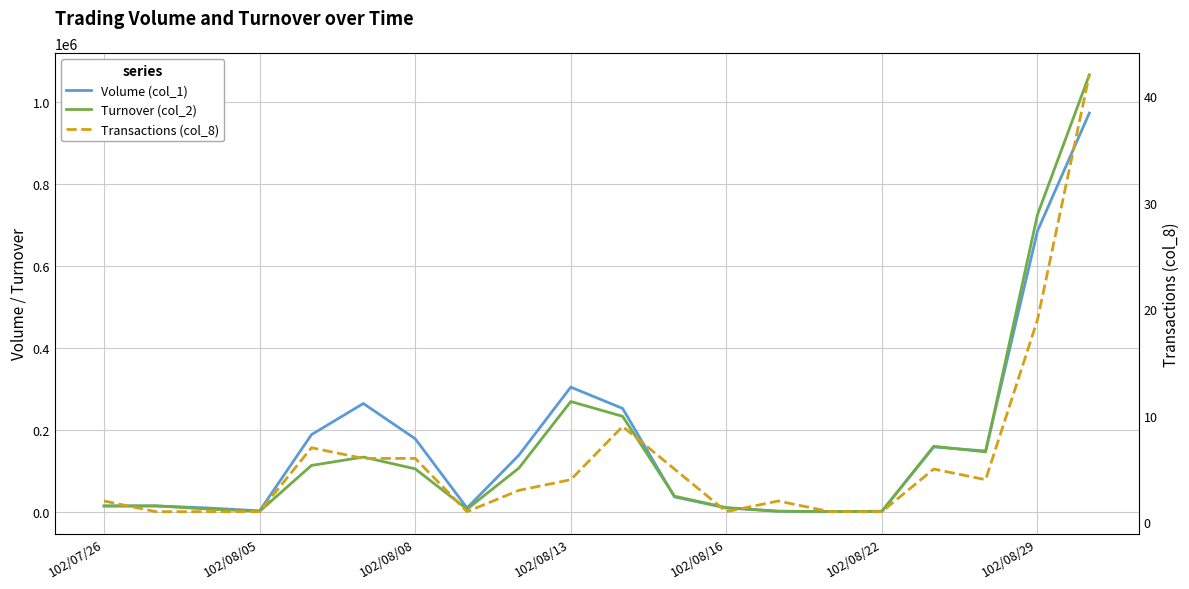

Reading left to right, what are all the values shown in this chart?

Volume (col_1): 15000	15000	10000	3000	189000	265000	179000	10000	139000	305000	253000	37000	10000	2000	1000	2000	159000	149000	686000	974000
Turnover (col_2): 14750	15150	7500	1920	113880	134280	105520	7200	107320	269800	233730	38800	10900	2170	1130	1900	160580	146910	725790	1067120
Transactions (col_8): 2	1	1	1	7	6	6	1	3	4	9	5	1	2	1	1	5	4	19	42